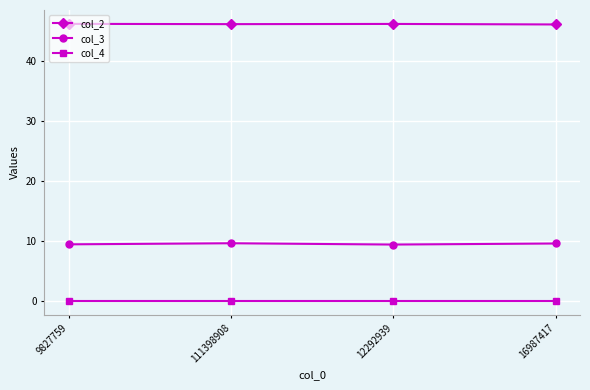

What is the label of the 2nd point from the right?

12292939